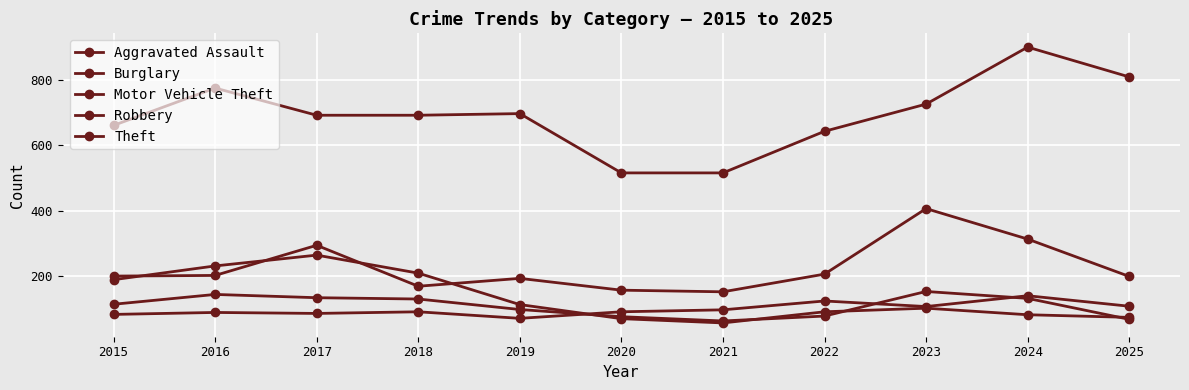

Reading right to left, transcribe all the data shown in this chart.

Aggravated Assault: 2025=108	2024=140	2023=107	2022=124	2021=97	2020=91	2019=71	2018=91	2017=86	2016=89	2015=83
Burglary: 2025=74	2024=82	2023=102	2022=91	2021=57	2020=70	2019=113	2018=209	2017=264	2016=231	2015=189
Motor Vehicle Theft: 2025=199	2024=313	2023=406	2022=206	2021=152	2020=157	2019=193	2018=169	2017=294	2016=202	2015=200
Robbery: 2025=68	2024=132	2023=153	2022=78	2021=63	2020=76	2019=98	2018=130	2017=134	2016=144	2015=114
Theft: 2025=808	2024=899	2023=725	2022=642	2021=515	2020=515	2019=696	2018=691	2017=691	2016=774	2015=660